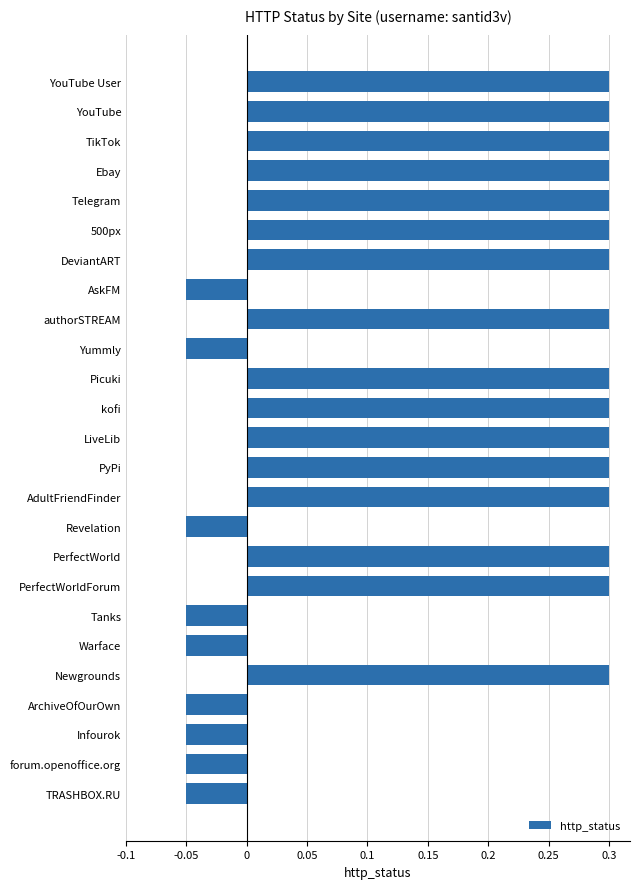

What is the label of the 1st bar from the bottom?

TRASHBOX.RU